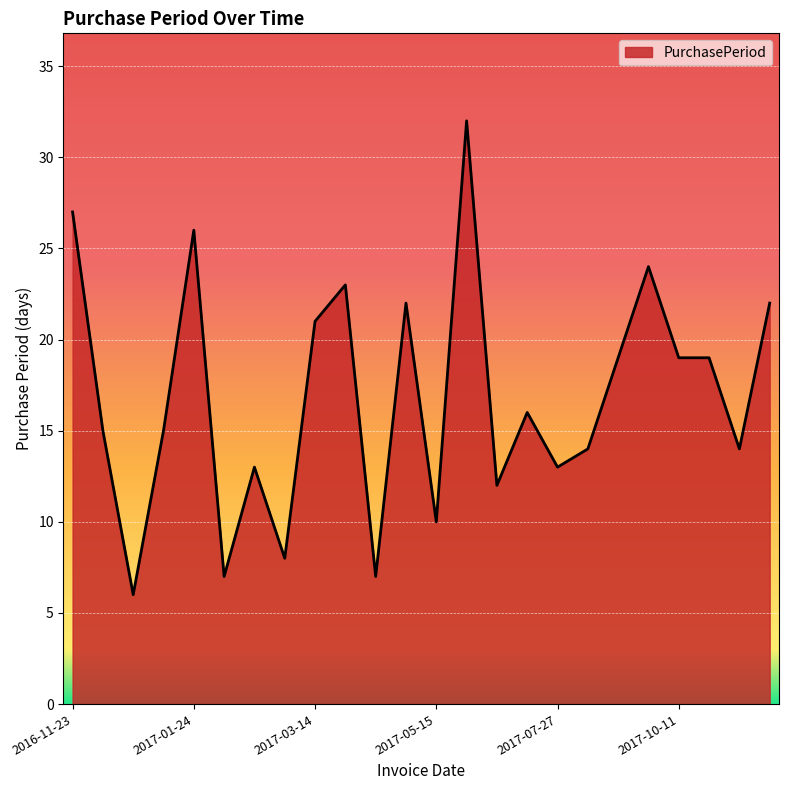

What is the maximum value shown in the chart?

32